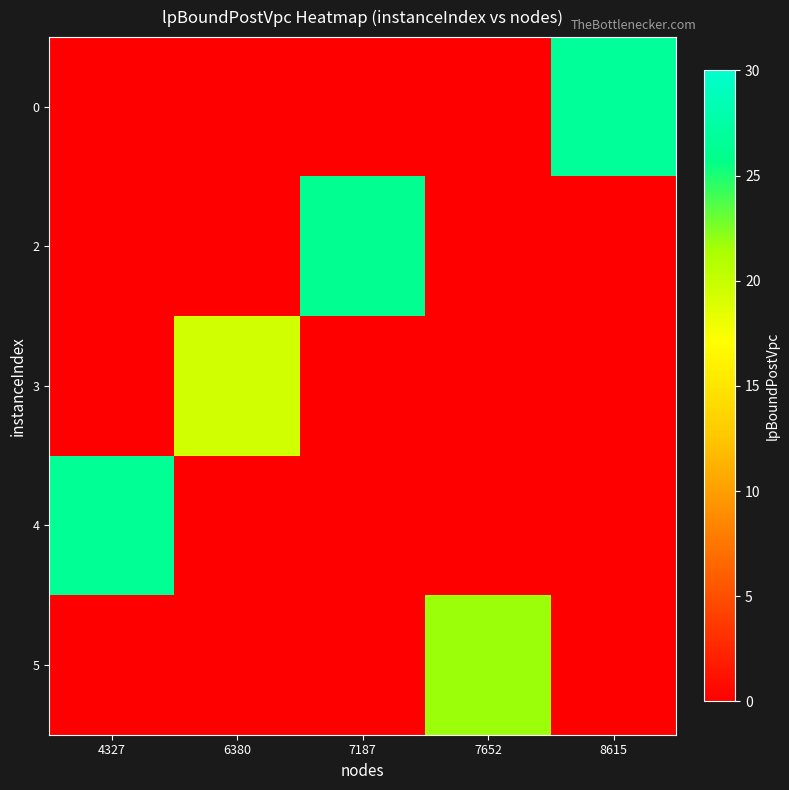

Reading left to right, what are all the values shown in this chart?

0: 4327=0.0	6380=0.0	7187=0.0	7652=0.0	8615=26.7
2: 4327=0.0	6380=0.0	7187=26.2	7652=0.0	8615=0.0
3: 4327=0.0	6380=19.5	7187=0.0	7652=0.0	8615=0.0
4: 4327=26.4	6380=0.0	7187=0.0	7652=0.0	8615=0.0
5: 4327=0.0	6380=0.0	7187=0.0	7652=21.7	8615=0.0